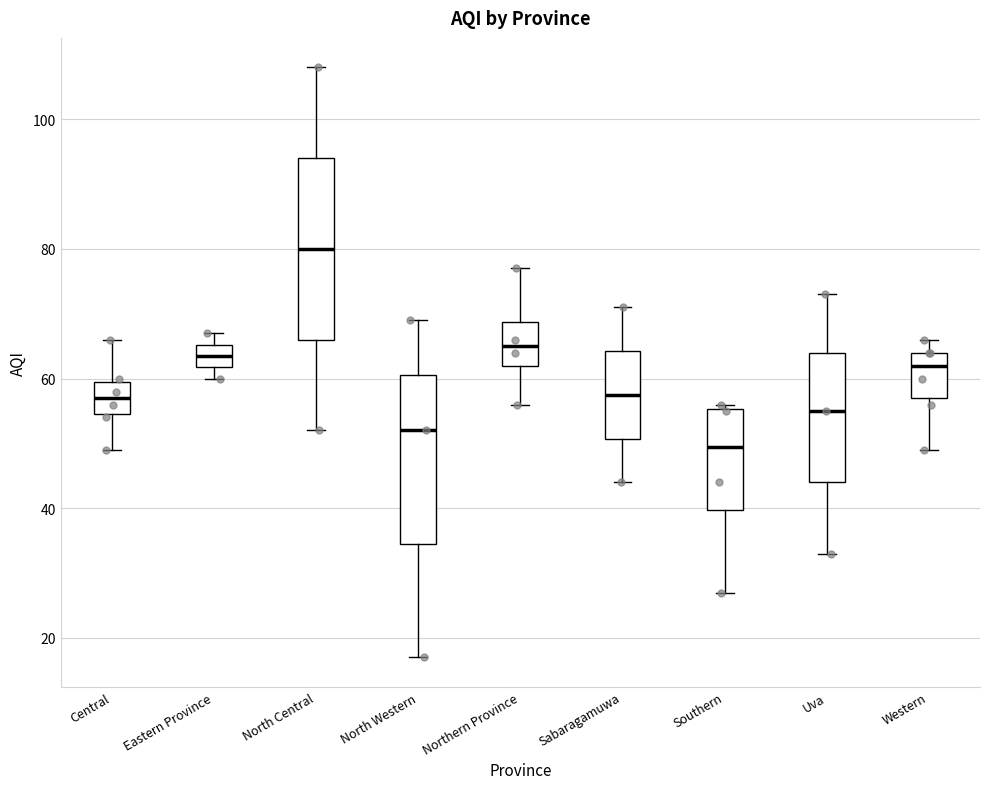

Which box is the tallest, from its lower edge to its upper edge?

North Central